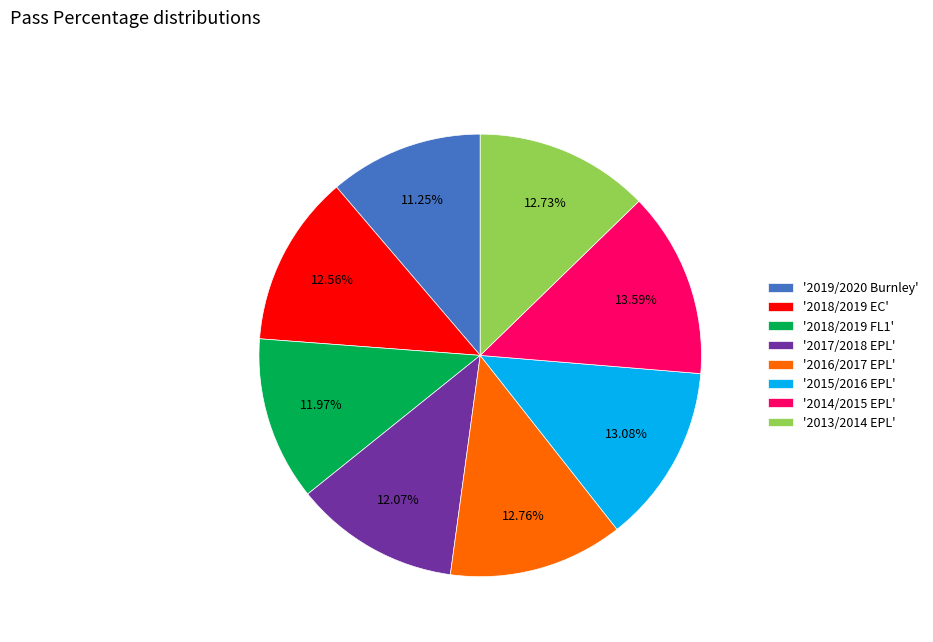

Do '2015/2016 EPL' and '2019/2020 Burnley' together represent more than half of the pie?

No